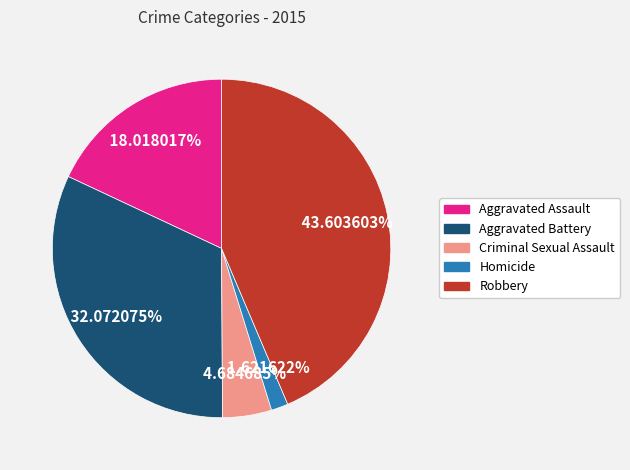

To the nearest percent, what is the average slice percentage?

20%